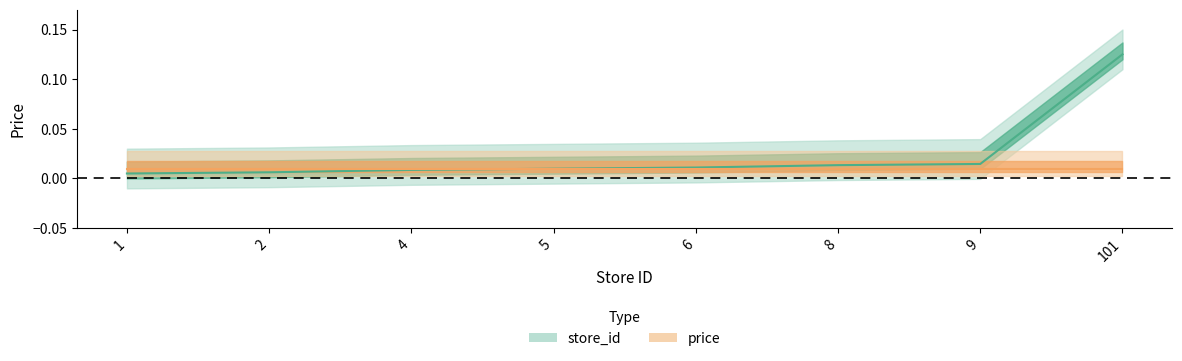

What is the greatest value displayed?

0.1